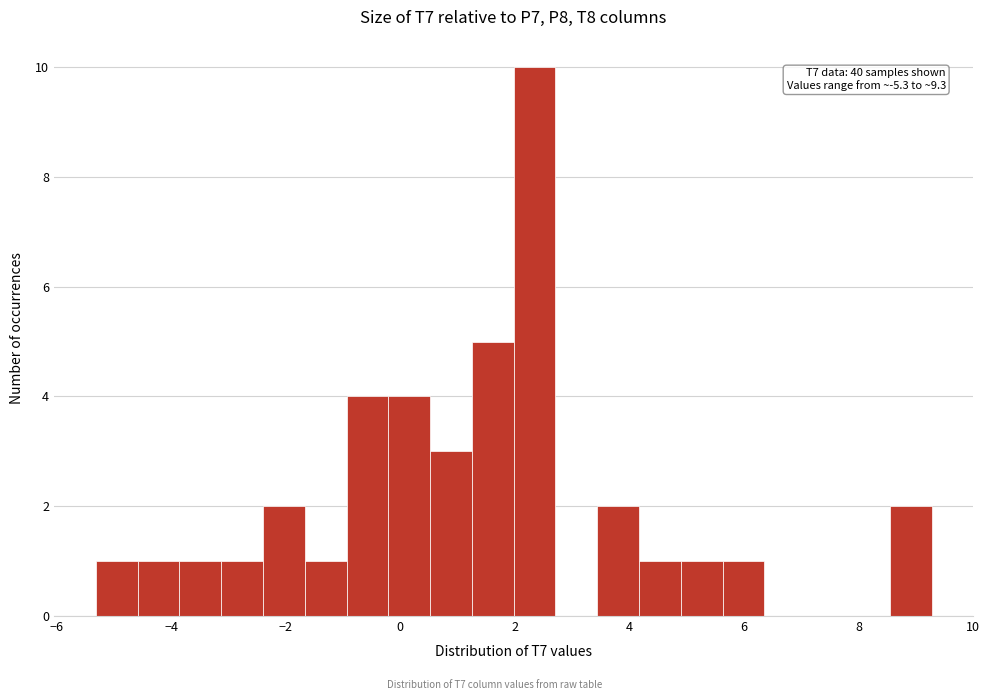

Around what value on the x-axis is the tallest bar? Give the approximate position of its centre, as read against the axis.

2.4